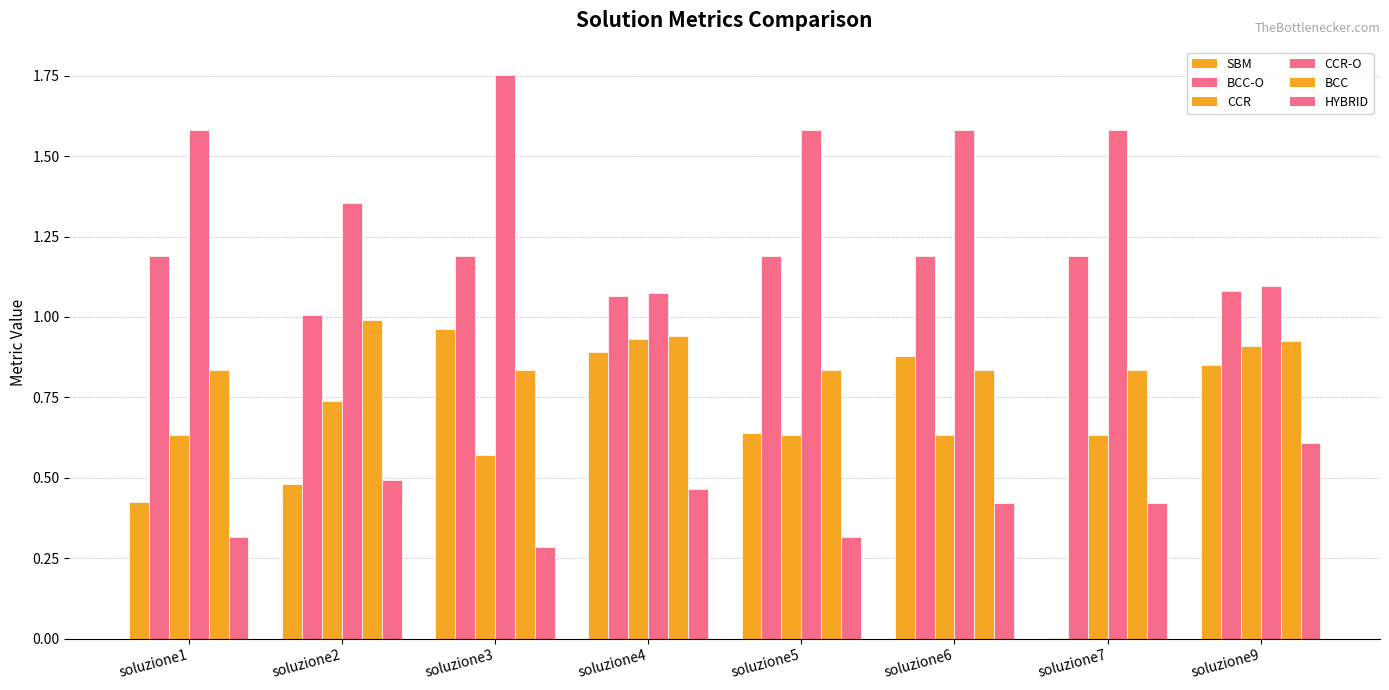

How many groups of bars are there?

8